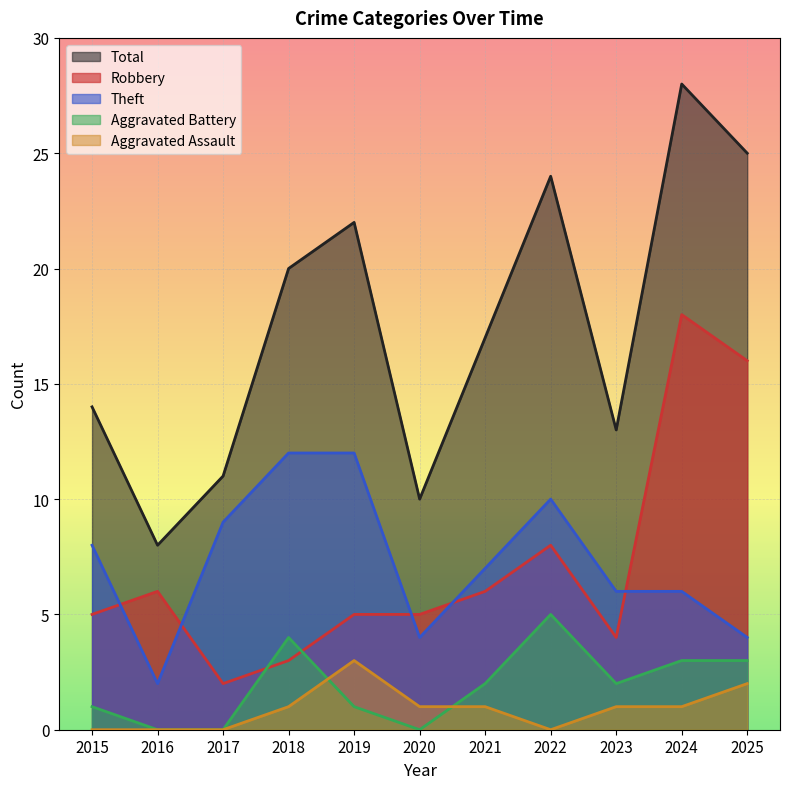

Is it true that Robbery equals 2 at 2017?

True